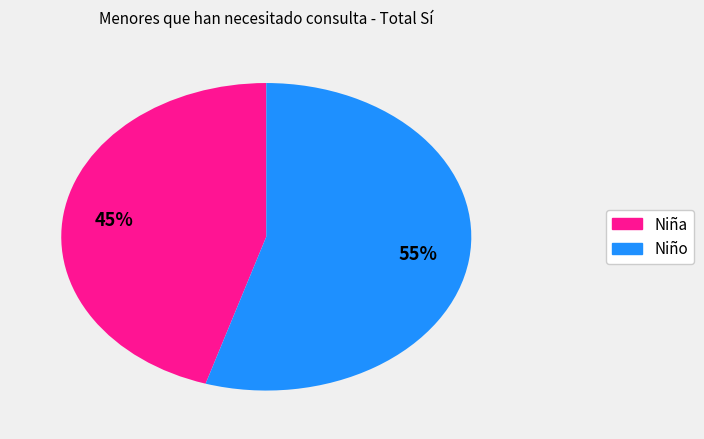

Does Niña represent more than half of the total?

No